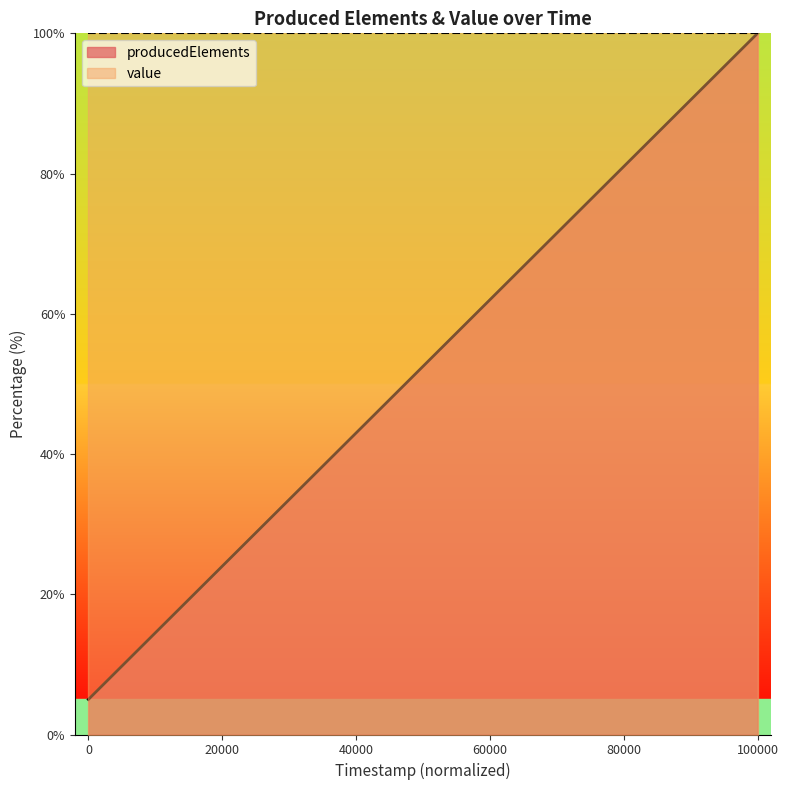

Reading left to right, what are all the values shown in this chart?

5.0	10.0	15.0	20.0	25.0	30.0	35.0	40.0	45.0	50.0	55.0	60.0	65.0	70.0	75.0	80.0	85.0	90.0	95.0	100.0